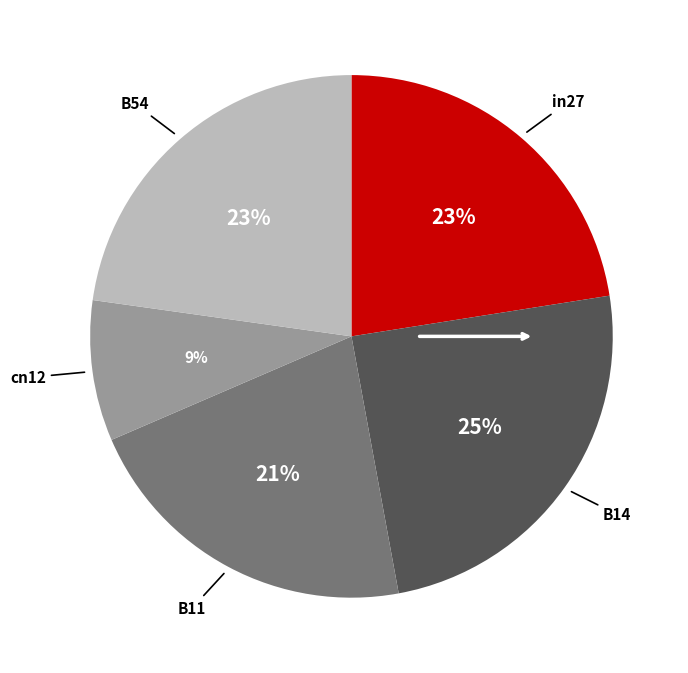

To the nearest percent, what is the difference between the largest and smallest slice percentages?

16%